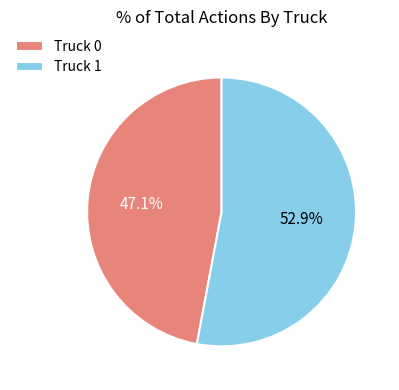

Between Truck 1 and Truck 0, which is larger?

Truck 1